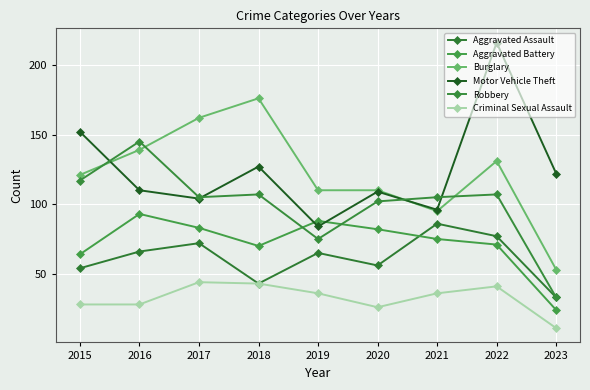

At which category is the sum across all series the highest?

2022